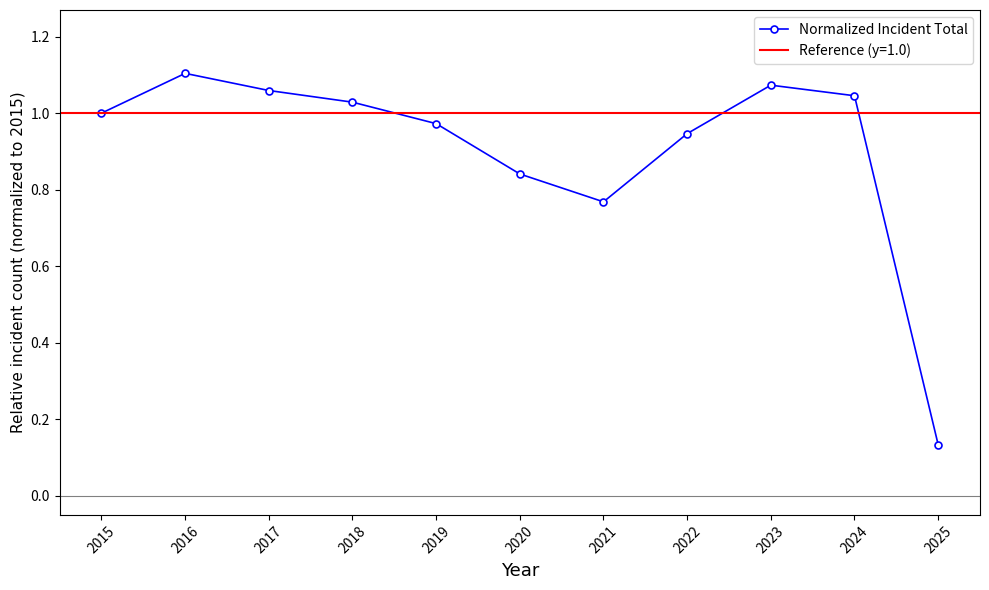

What value does the data have at 2016?

1.1